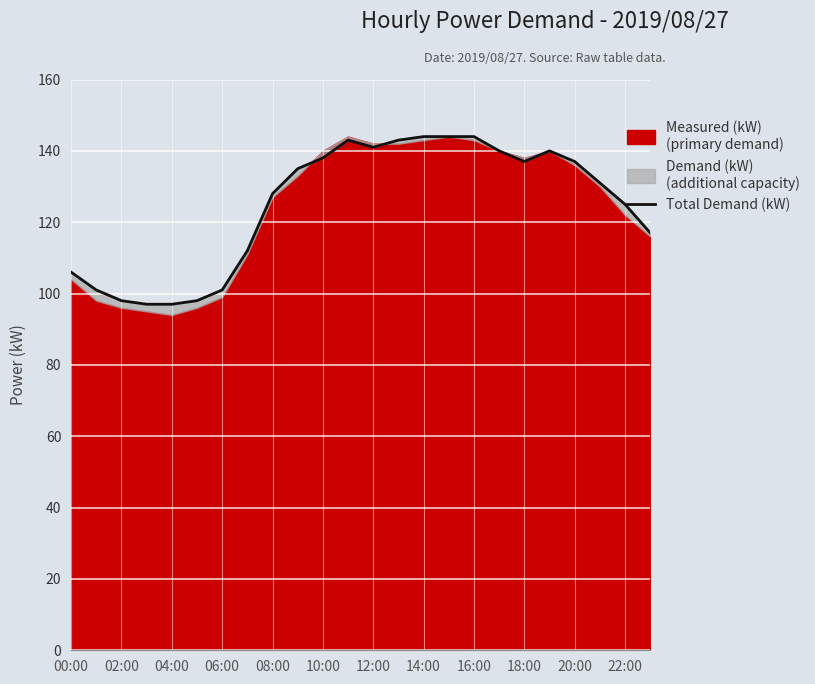

True or false: the data shows 140 at 19.

True